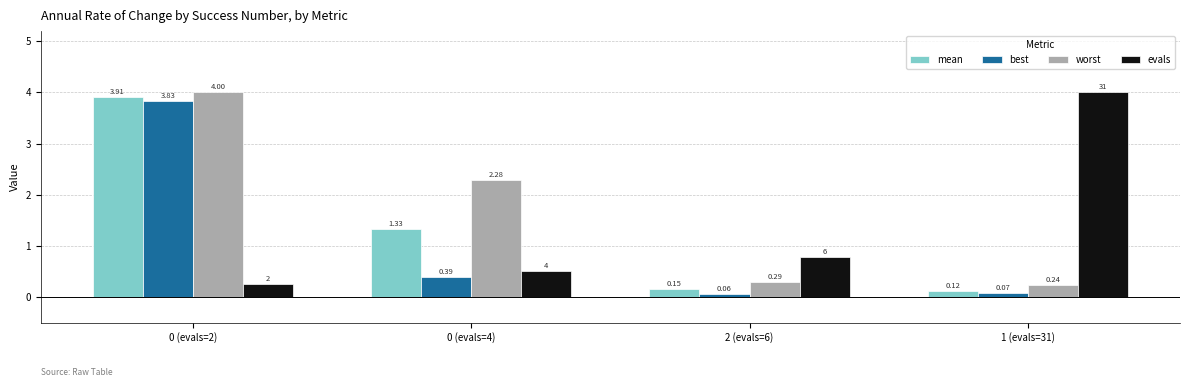

The value of worst at 0 (evals=2) is 6.4. True or false?

False